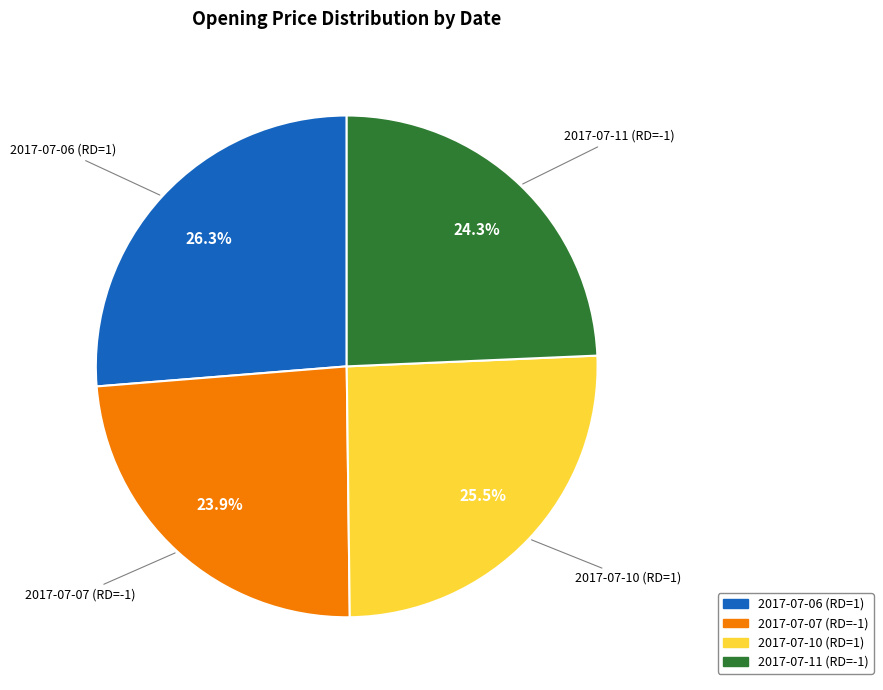

How many segments does this pie chart have?

4